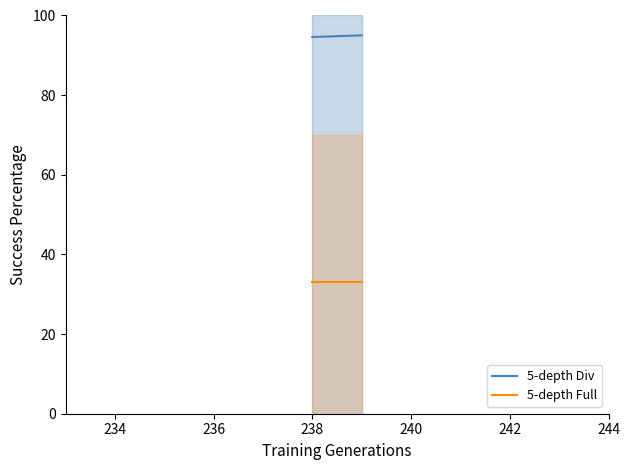

True or false: 5-depth Full has a value of 48.1 at 238.

False